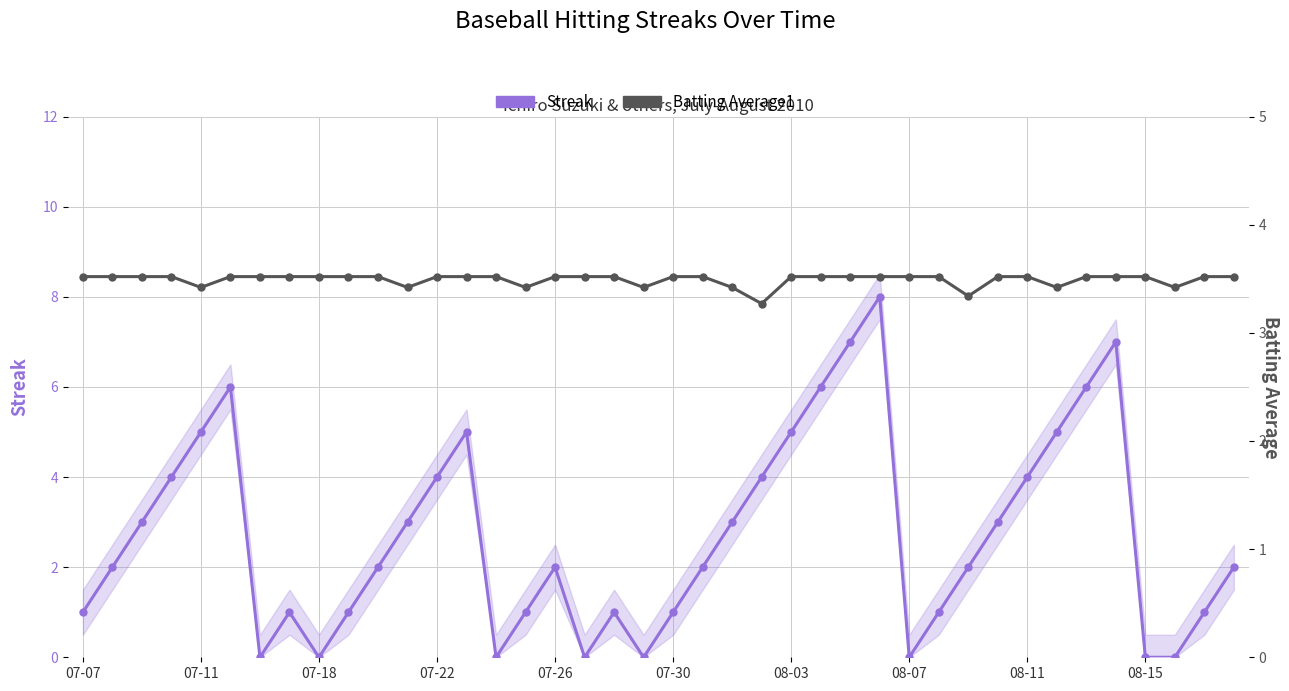

What are all the series names shown in the legend?

Streak, Batting Average1